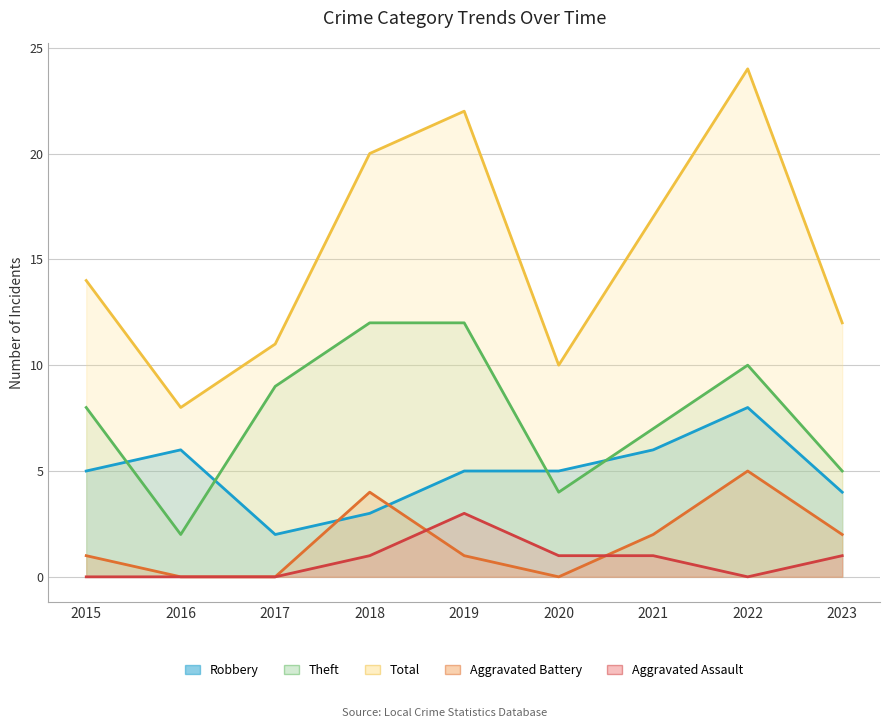

Which series has the largest total across all categories?

Total